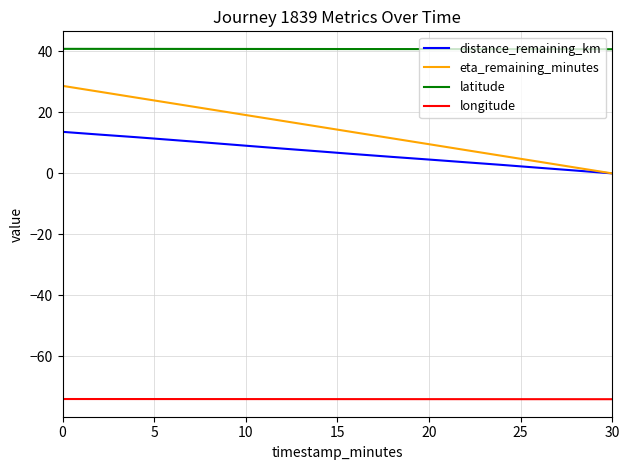

True or false: distance_remaining_km and longitude intersect in this chart.

False